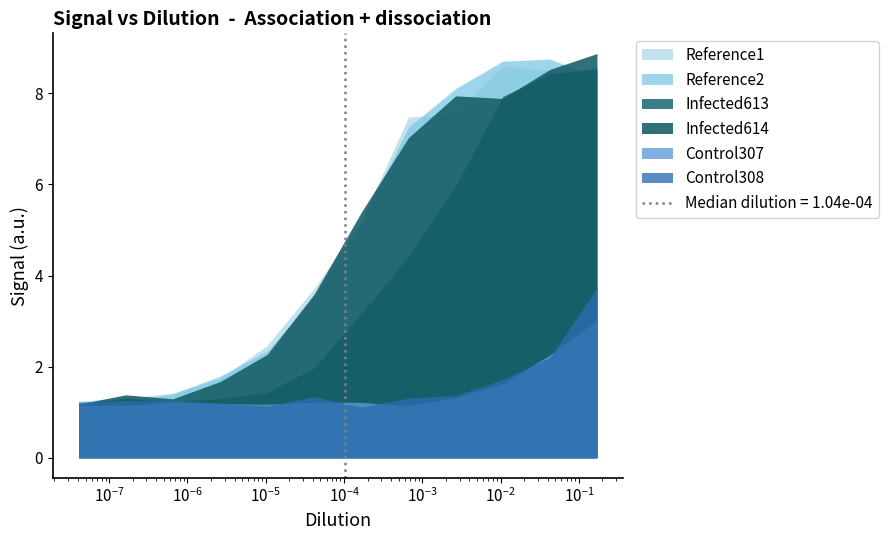

What is the value of the Reference1 point at the 3rd from the left?

1.3